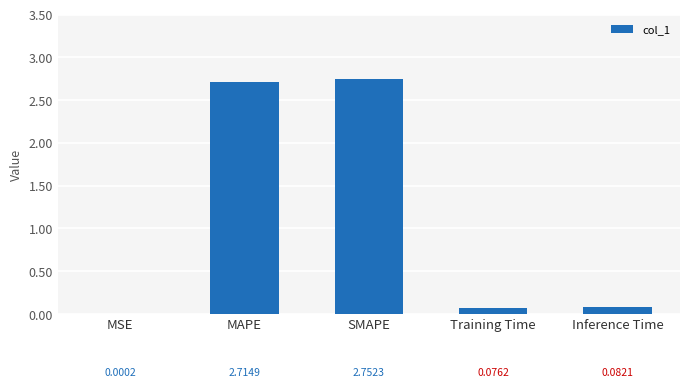

What value does the data have at MAPE?

2.7